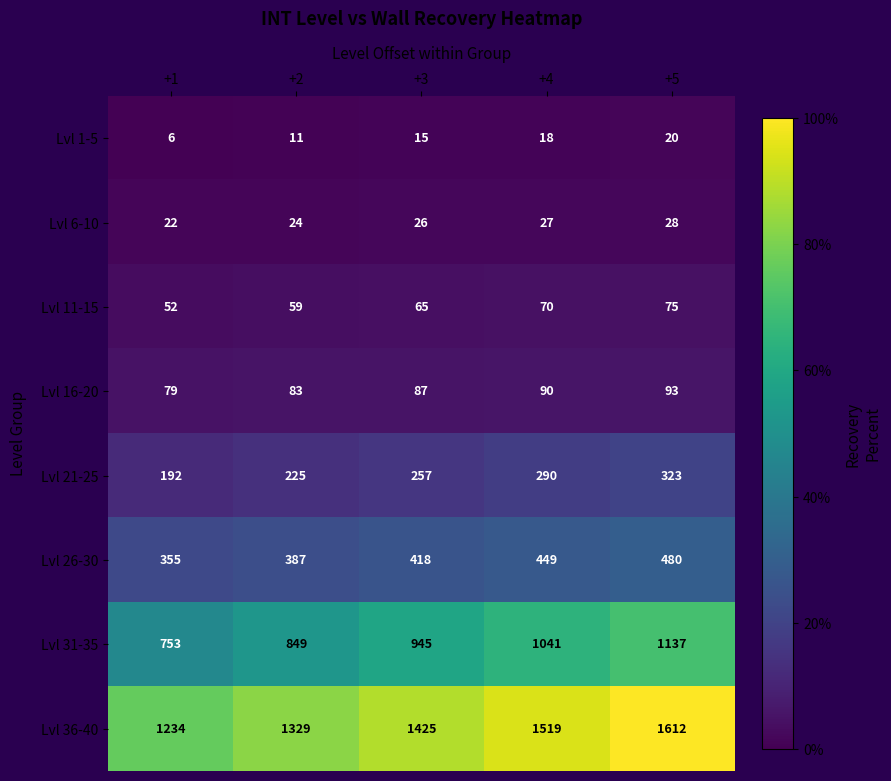

What value does the Lvl 11-15 series have at +3, to the nearest 5?

65